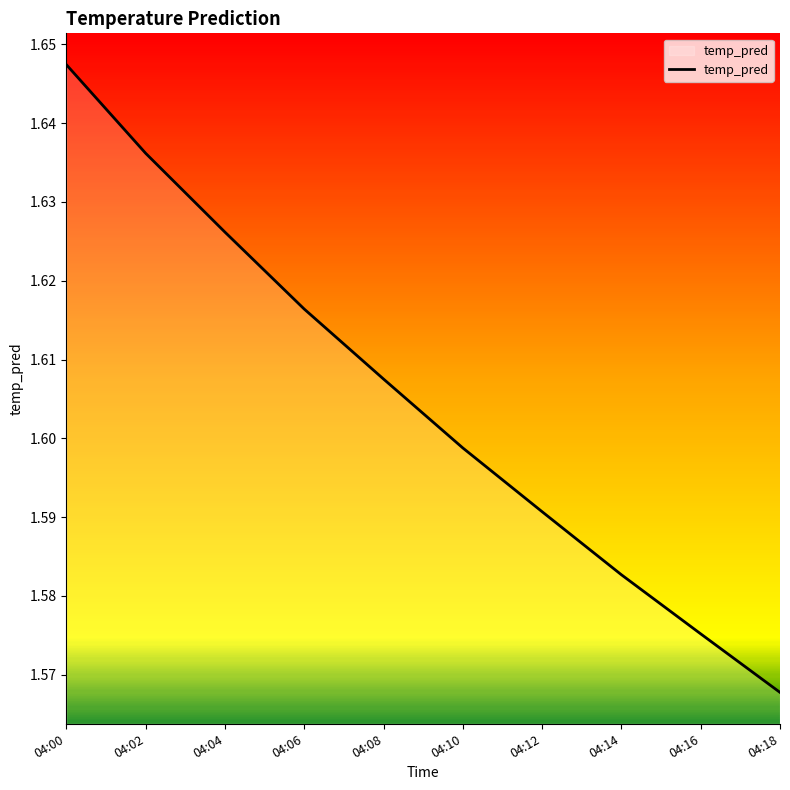

True or false: the data shows 1.0 at 04:00.

False